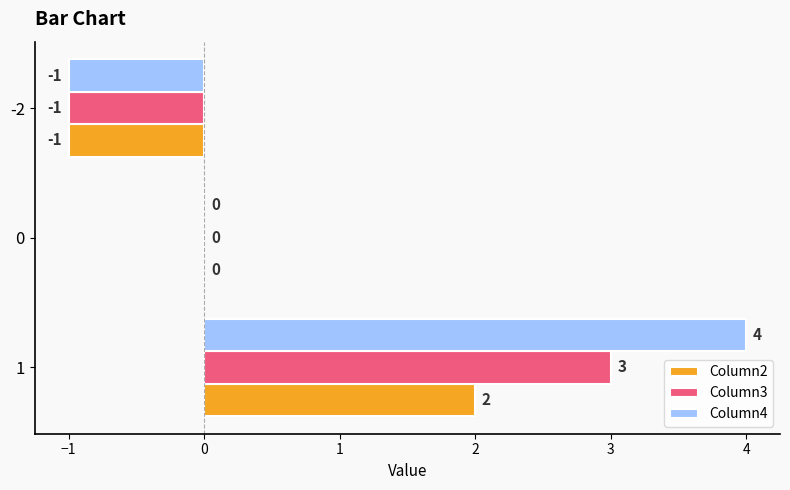

Which series has the largest total across all categories?

Column4